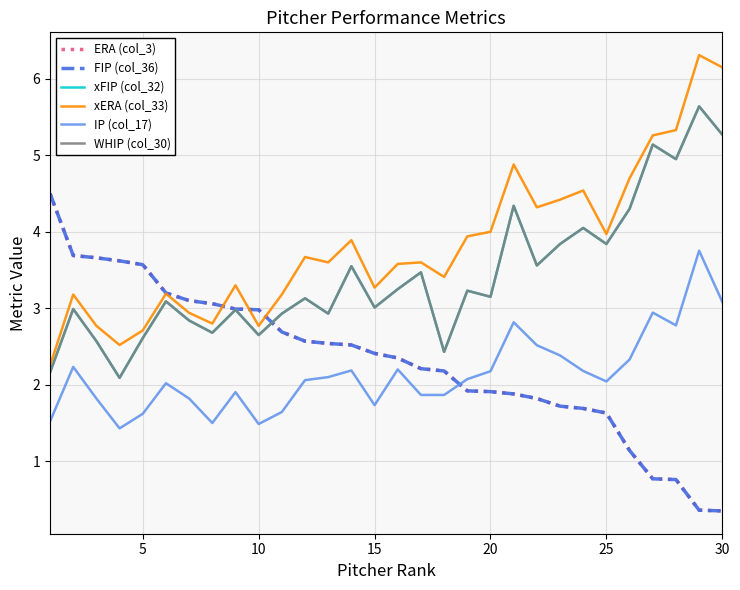

Reading left to right, what are all the values shown in this chart?

ERA (col_3): 4.5	3.7	3.7	3.6	3.6	3.2	3.1	3.1	3.0	3.0	2.7	2.6	2.5	2.5	2.4	2.4	2.2	2.2	1.9	1.9	1.9	1.8	1.7	1.7	1.6	1.1	0.8	0.8	0.4	0.3
FIP (col_36): 4.5	3.7	3.7	3.6	3.6	3.2	3.1	3.1	3.0	3.0	2.7	2.6	2.5	2.5	2.4	2.4	2.2	2.2	1.9	1.9	1.9	1.8	1.7	1.7	1.6	1.1	0.8	0.8	0.4	0.3
xFIP (col_32): 2.2	3.0	2.6	2.1	2.6	3.1	2.8	2.7	3.0	2.6	2.9	3.1	2.9	3.5	3.0	3.2	3.5	2.4	3.2	3.1	4.3	3.6	3.8	4.0	3.8	4.3	5.1	5.0	5.6	5.3
xERA (col_33): 2.2	3.2	2.8	2.5	2.7	3.2	2.9	2.8	3.3	2.8	3.2	3.7	3.6	3.9	3.3	3.6	3.6	3.4	3.9	4.0	4.9	4.3	4.4	4.5	4.0	4.7	5.3	5.3	6.3	6.2
IP (col_17): 1.5	2.2	1.8	1.4	1.6	2.0	1.8	1.5	1.9	1.5	1.6	2.1	2.1	2.2	1.7	2.2	1.9	1.9	2.1	2.2	2.8	2.5	2.4	2.2	2.0	2.3	2.9	2.8	3.8	3.1
WHIP (col_30): 2.2	3.0	2.6	2.1	2.6	3.1	2.8	2.7	3.0	2.6	2.9	3.1	2.9	3.5	3.0	3.2	3.5	2.4	3.2	3.1	4.3	3.6	3.8	4.0	3.8	4.3	5.1	5.0	5.6	5.3